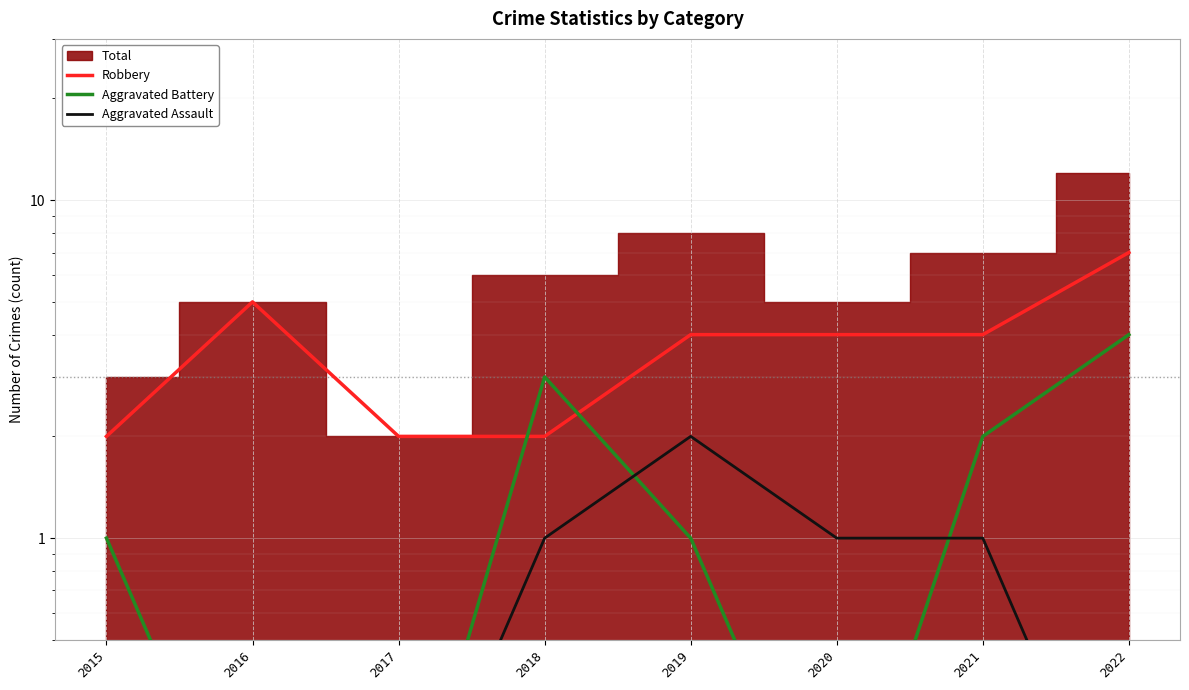

What is the approximate value of Aggravated Assault at 2019?

2.0